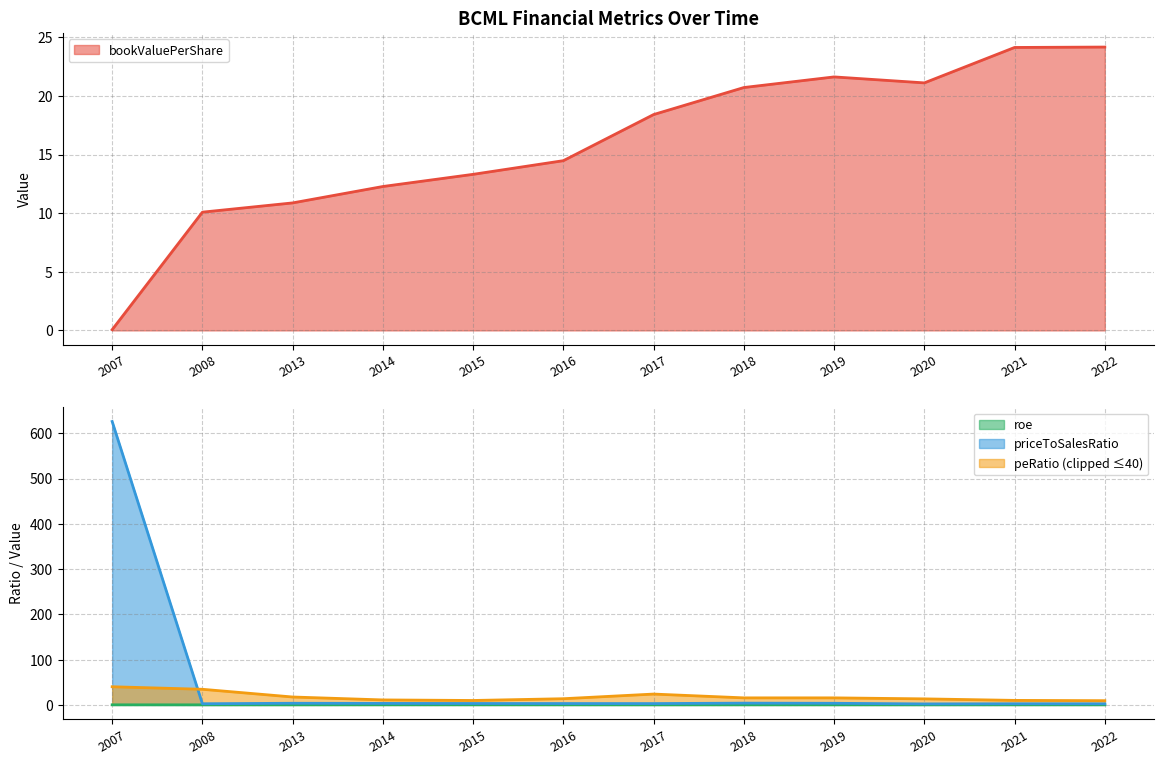

At which category is the sum across all series the highest?

2007